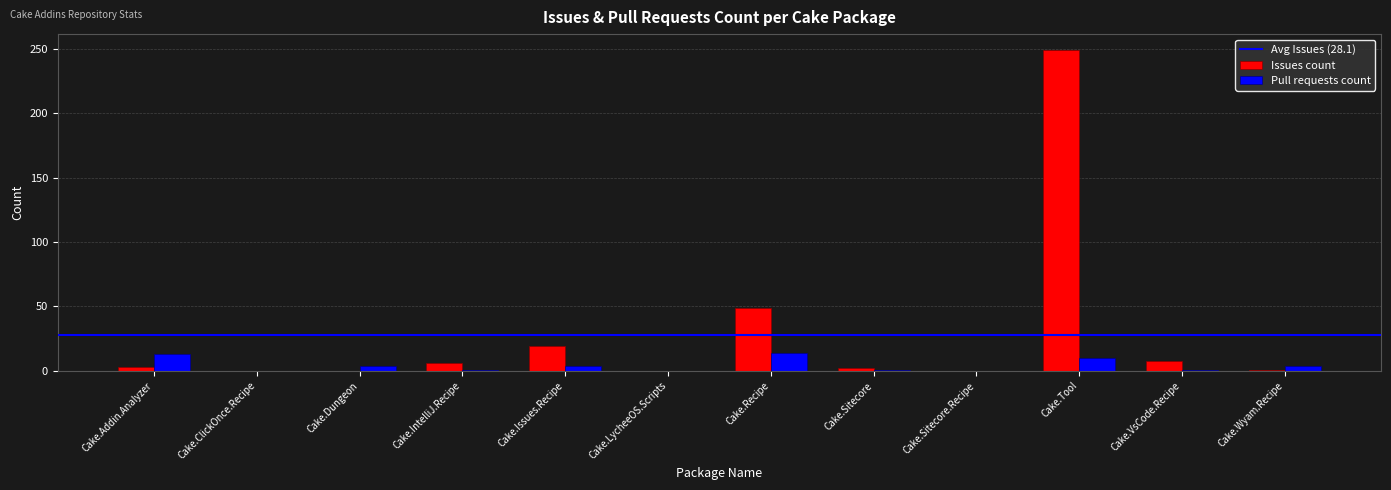

What is the maximum value shown in the chart?

249